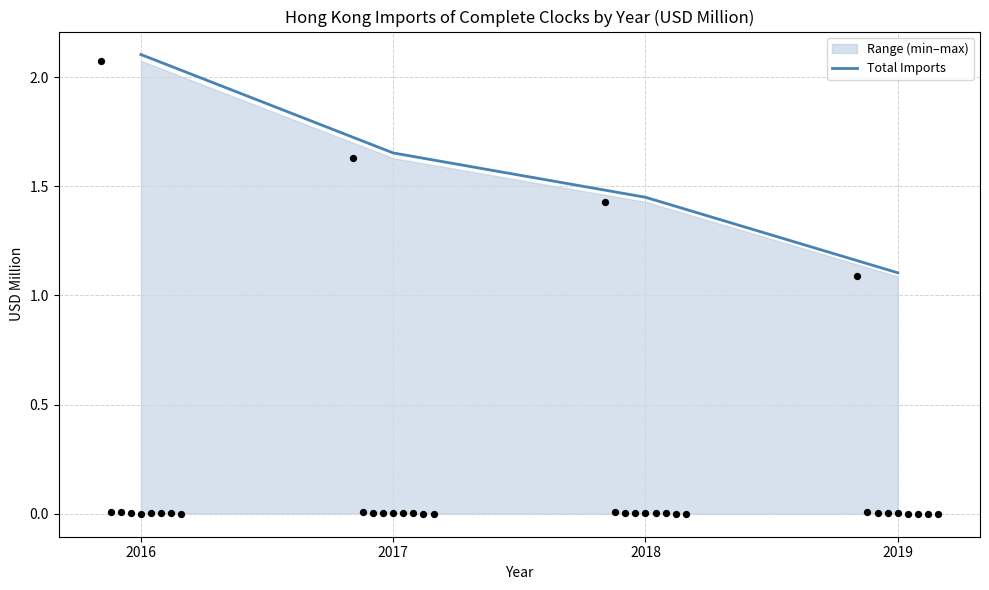

Between 2016 and 2018, which is larger?

2016